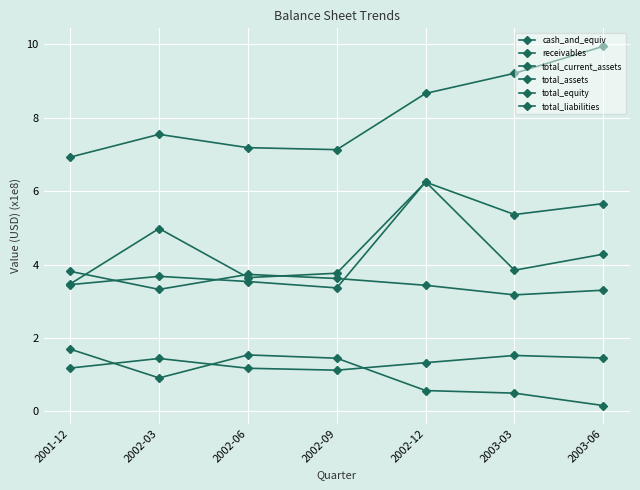

Which series has the largest total across all categories?

total_assets